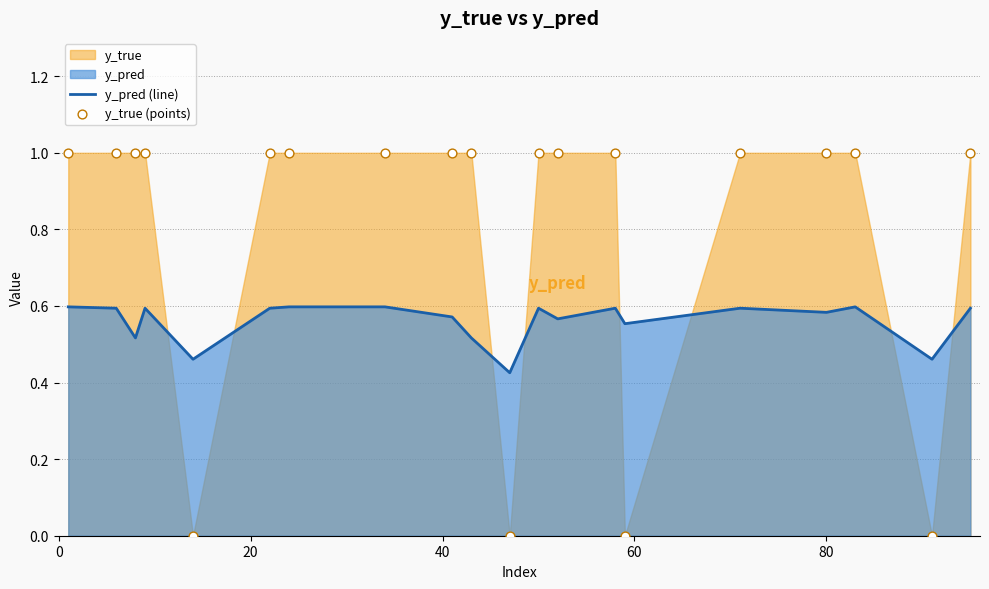

Which series has the largest total across all categories?

y_true (points)